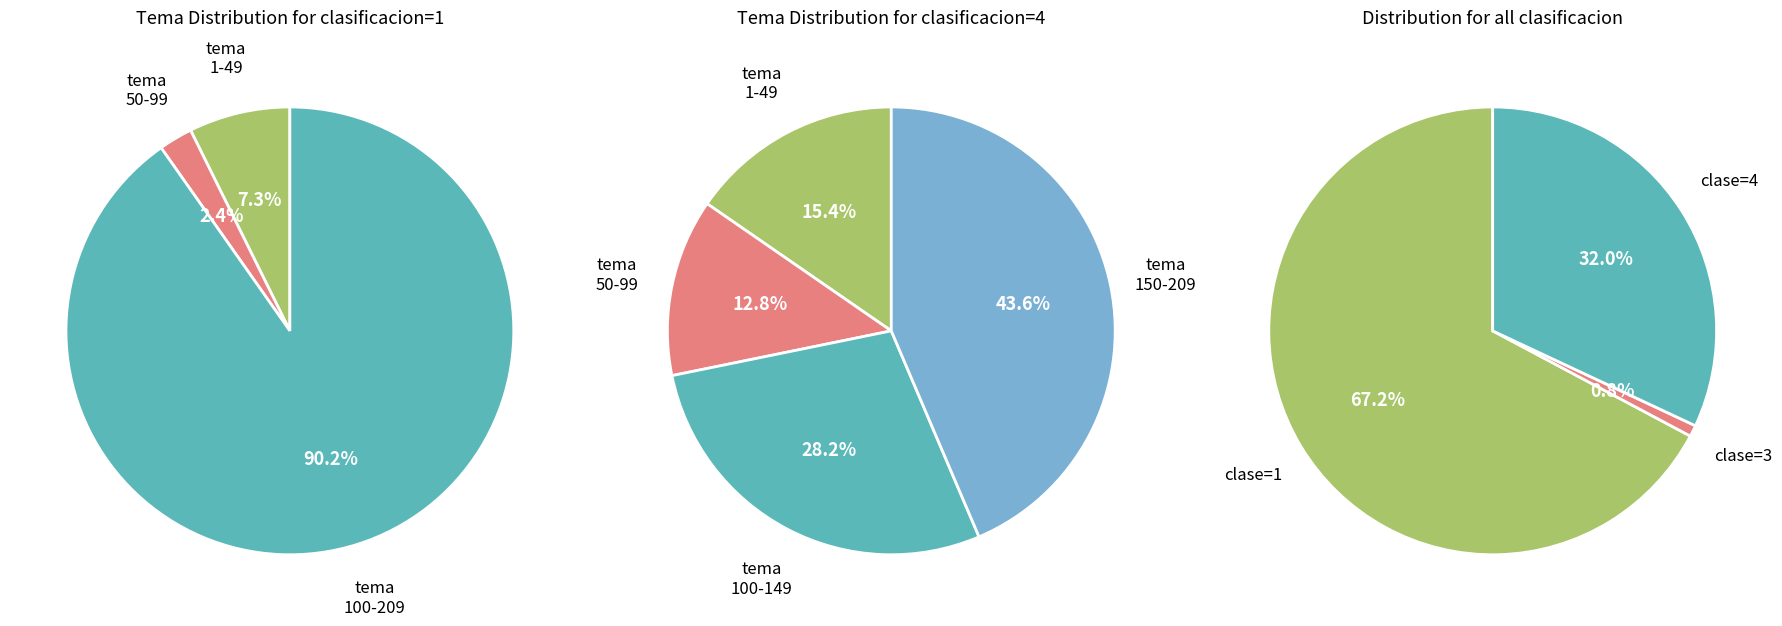

To the nearest percent, what is the combined percentage of clasificacion_1 and clasificacion_4?

99%